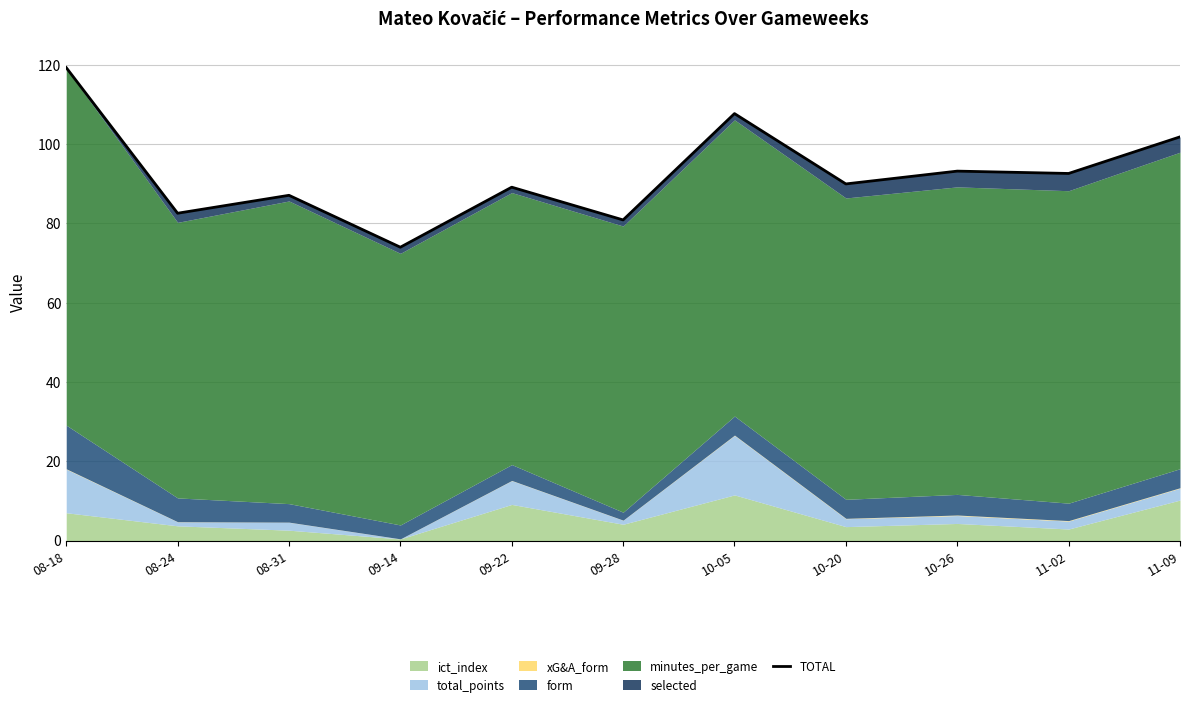

How many interior local peaks (higher than both neighbors) does the data have?

4